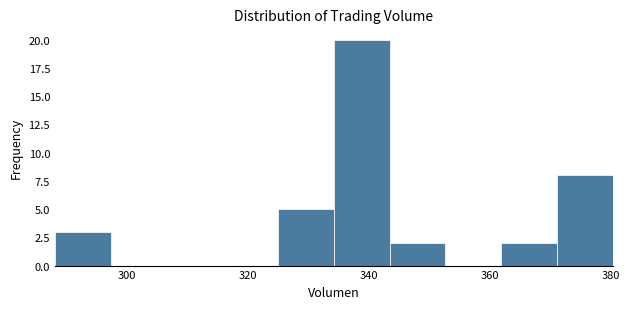

Reading left to right, list every bar in this chart as the range it spans on the x-axis followed by its height. Neither the bar edges nor the heights are printed on the chart, so give them approximately, as read against the axes.

288 to 298: 3
298 to 306: 0
306 to 316: 0
316 to 324: 0
324 to 334: 5
334 to 344: 20
344 to 352: 2
352 to 362: 0
362 to 372: 2
372 to 380: 8